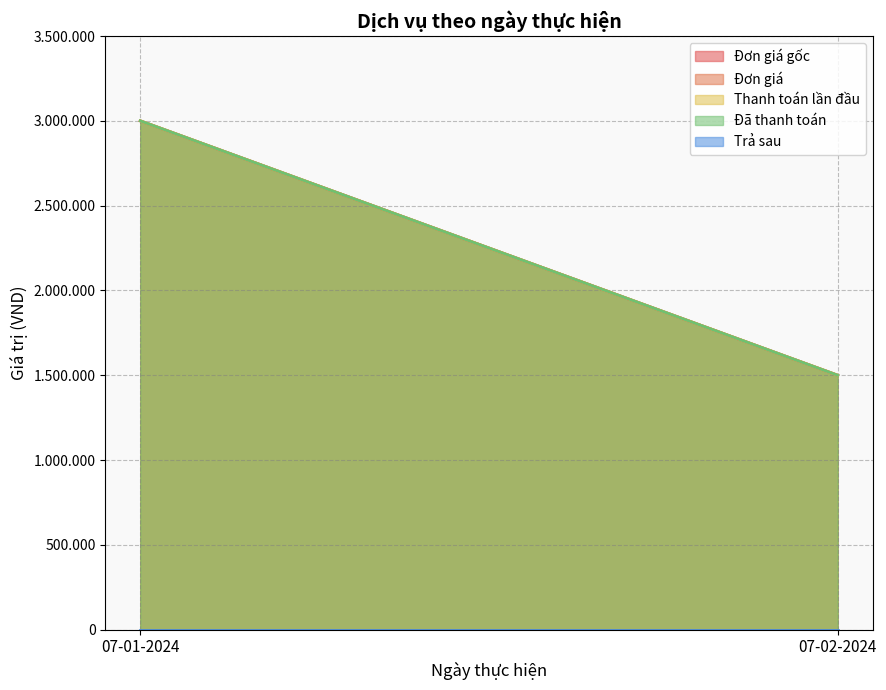

Does the chart have visible grid lines?

Yes